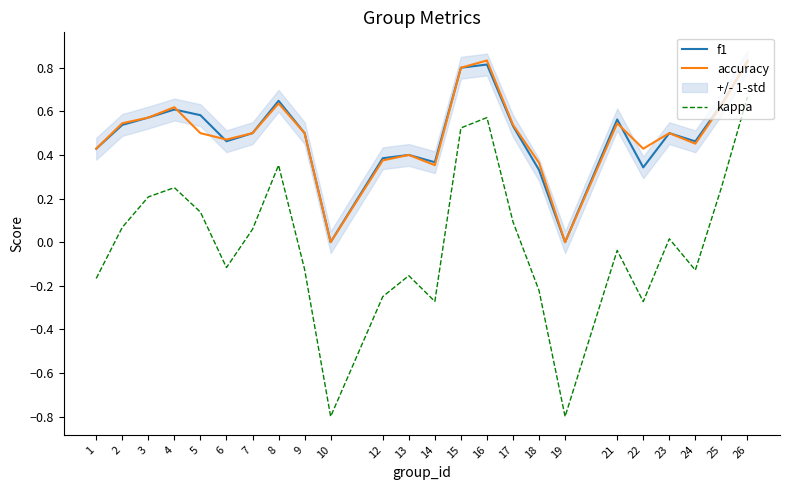

What is the difference between the accuracy values at 5 and 10?

0.5